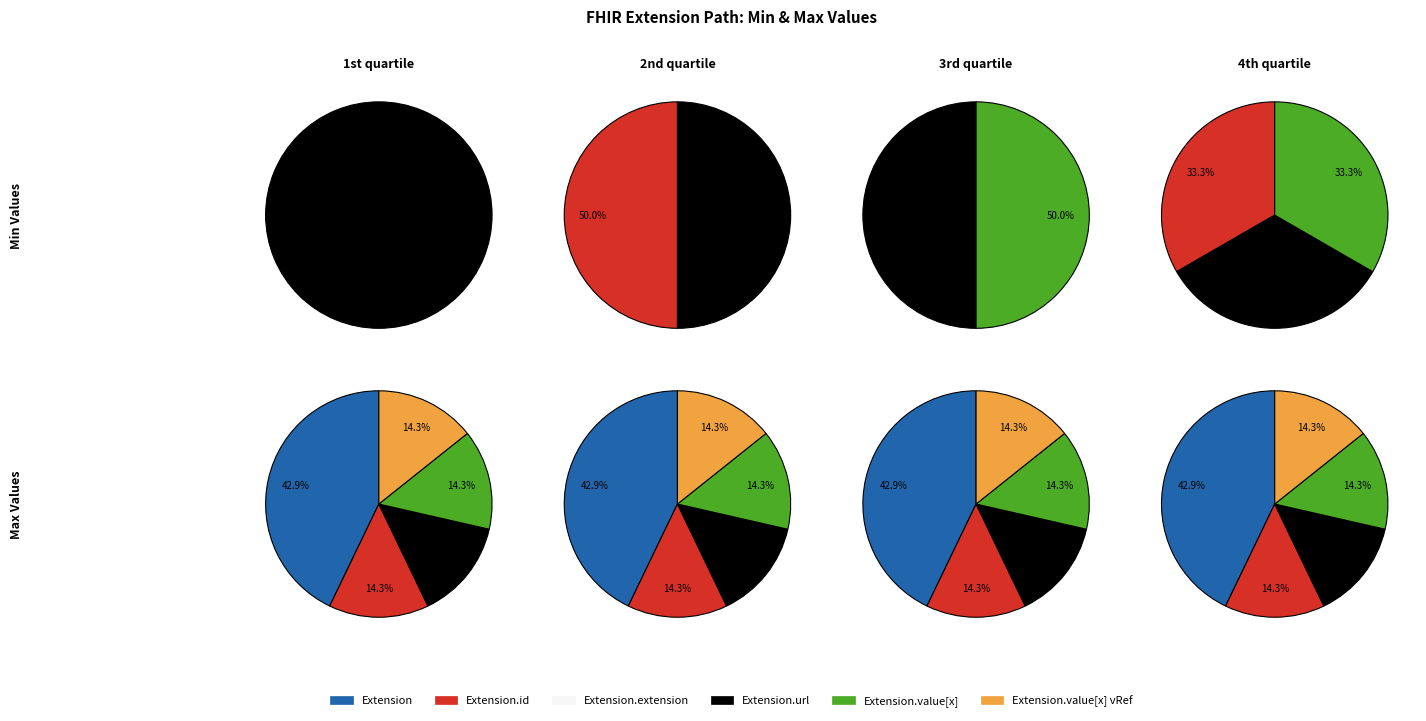

To the nearest percent, what is the combined percentage of Extension.url and Extension.value[x]?

100%